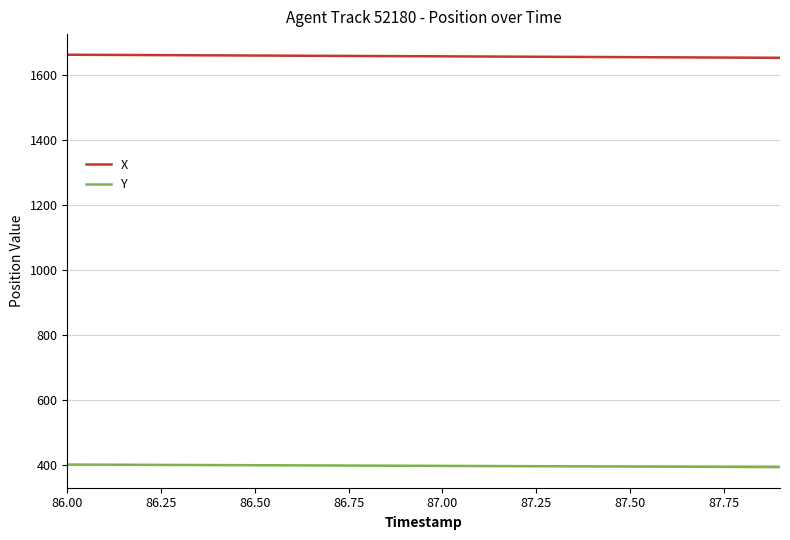

Rank the series by their average value, from highest to lowest.

X, Y